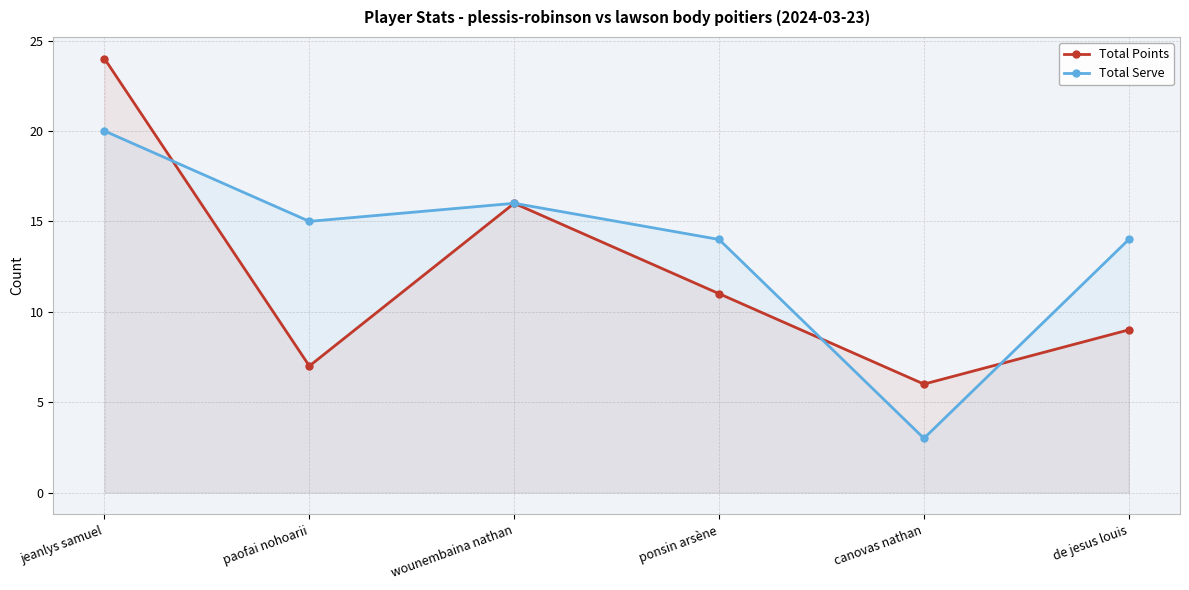

What position from the right is paofai nohoarii?

5